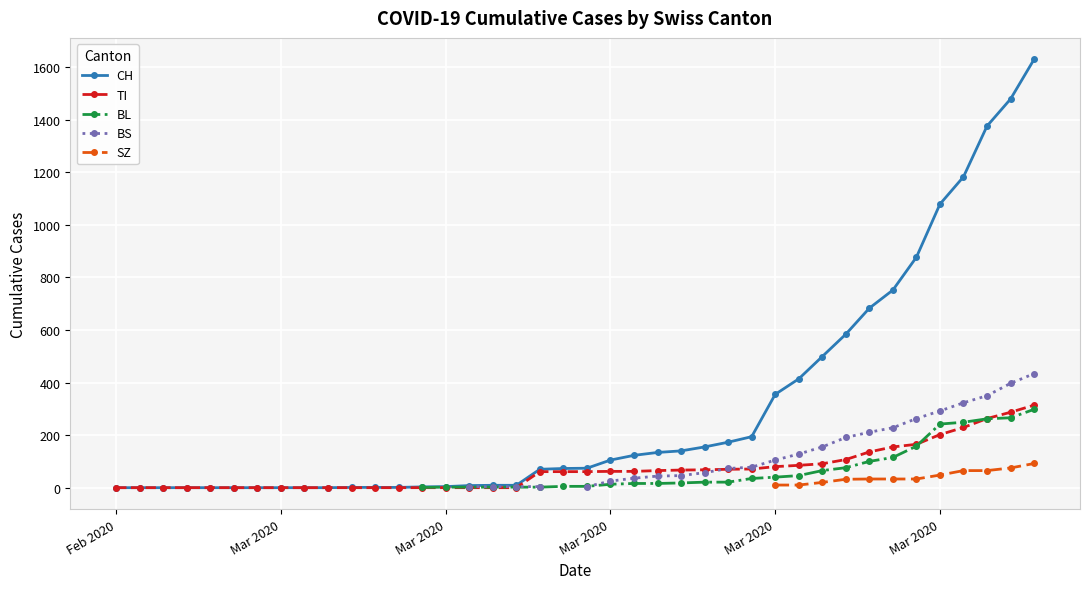

How many values in the CH series are below 74?

20